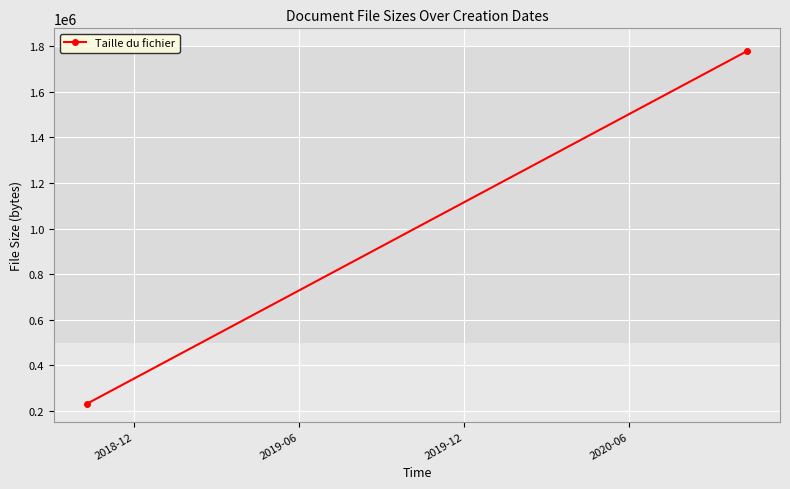

What is the sum of all values?

2010260